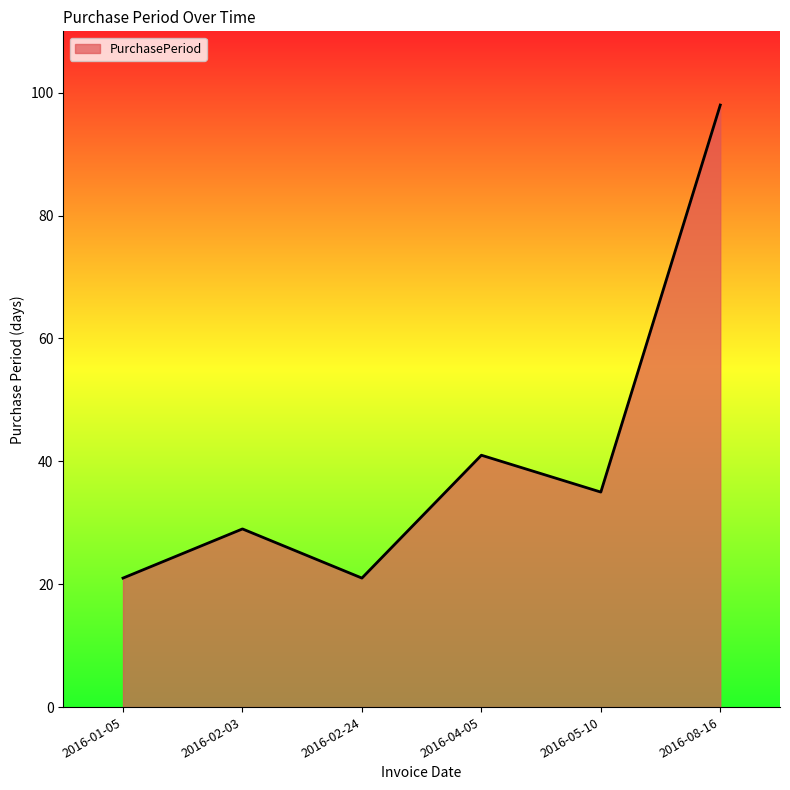

What is the minimum value shown in the chart?

21